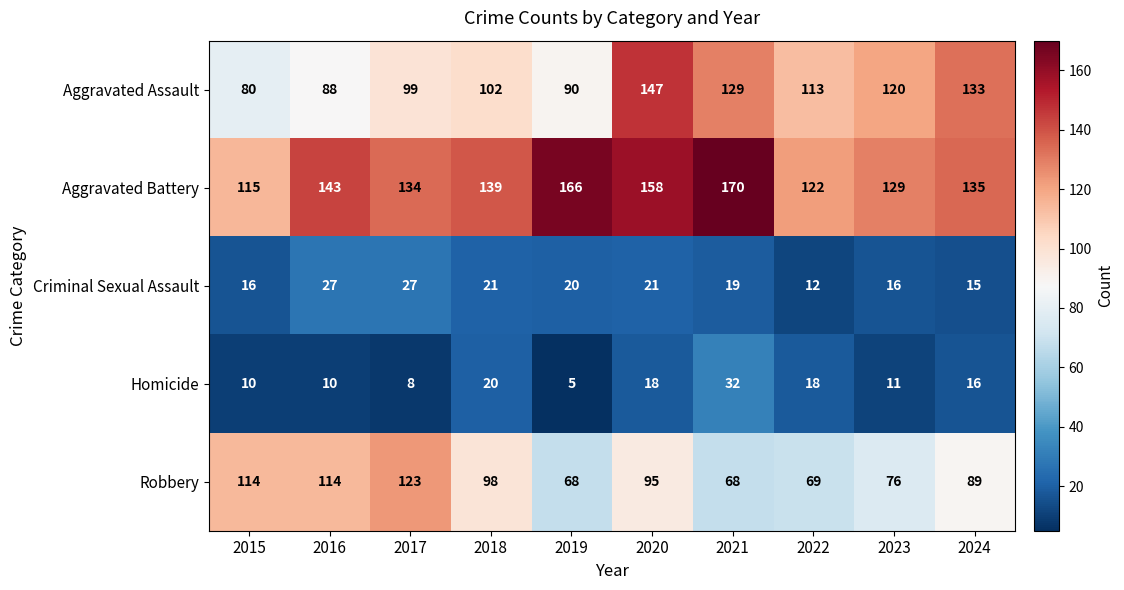

At which label does Robbery first exceed 95?

2015